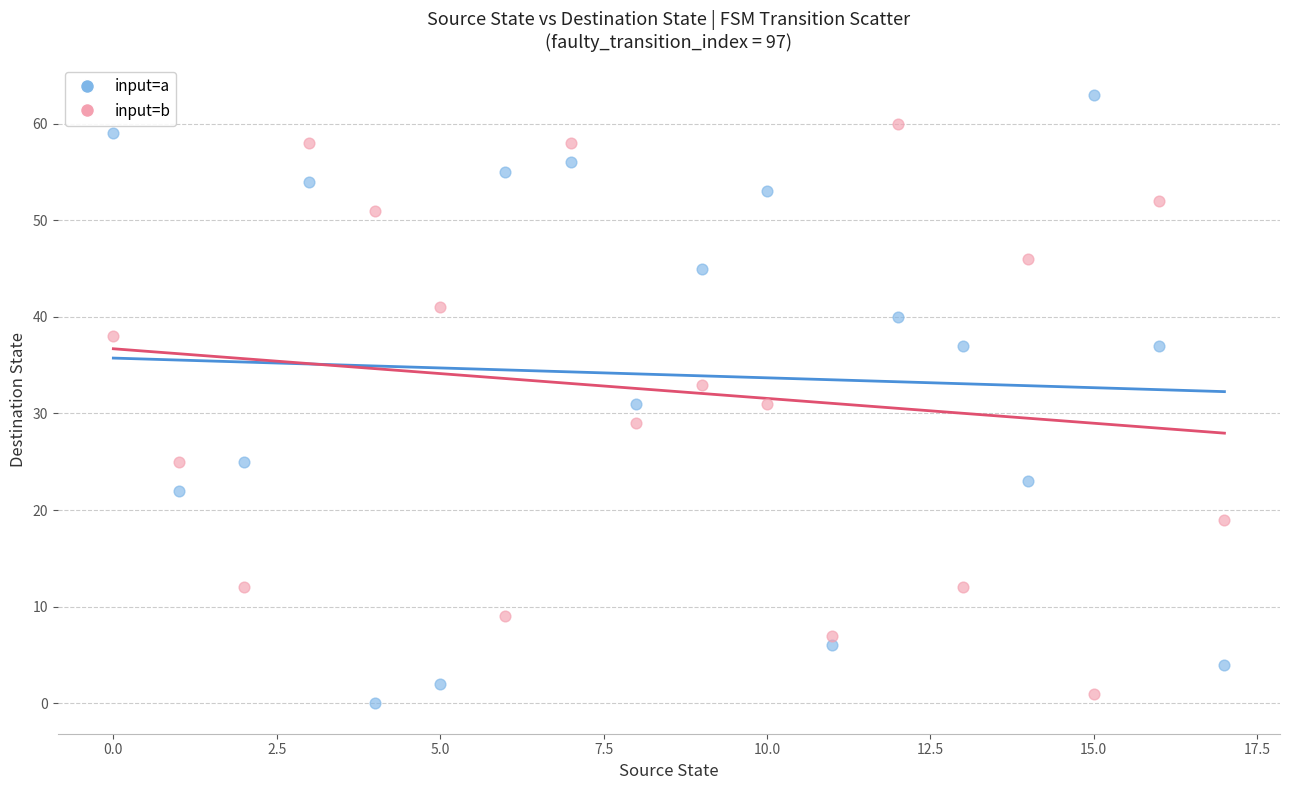

Across all data points, what is the range of Y values (max minus min)?

63